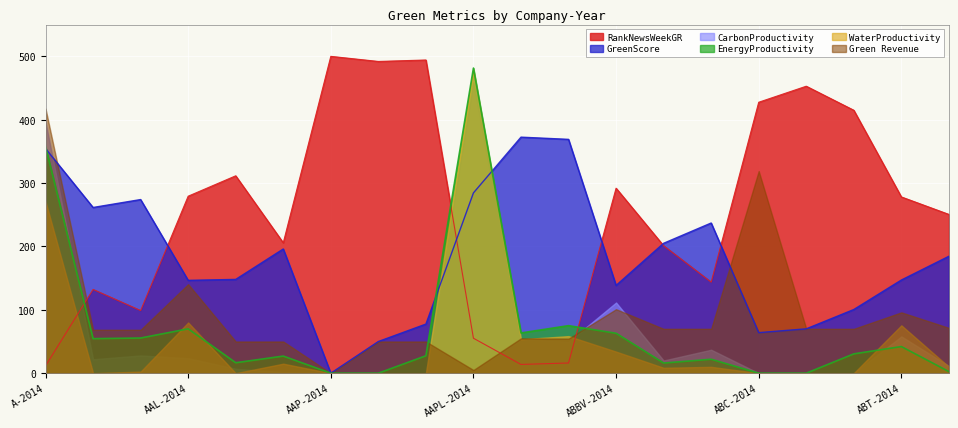

Rank the categories by CarbonProductivity value from highest to lowest.

AAPL-2014, A-2014, AAPL-2016, AAL-2014, AAPL-2015, ABBV-2014, A-2016, A-2015, ABT-2014, ABC-2016, AAP-2016, AAL-2016, ABBV-2016, AAL-2015, ABBV-2015, ABT-2015, AAP-2014, AAP-2015, ABC-2014, ABC-2015